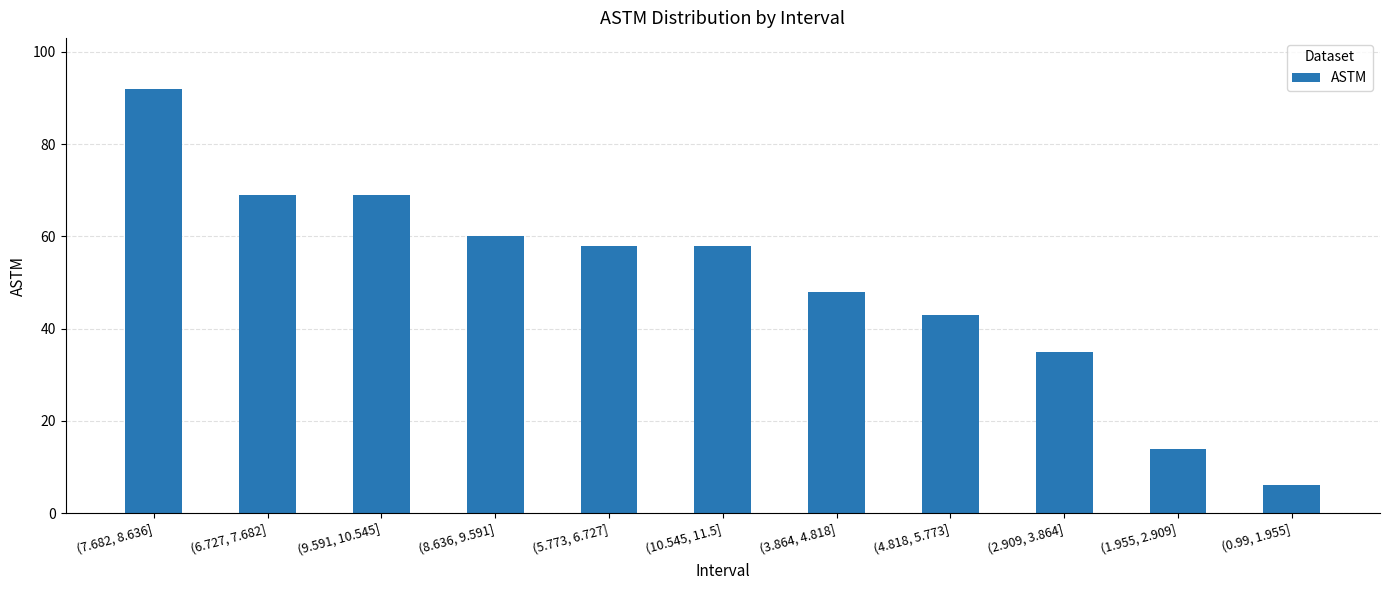

What is the label of the 5th bar from the right?

(3.864, 4.818]